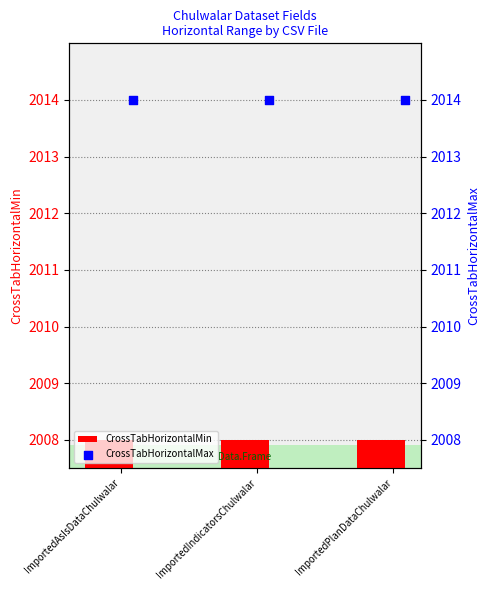

What are all the series names shown in the legend?

CrossTabHorizontalMin, CrossTabHorizontalMax